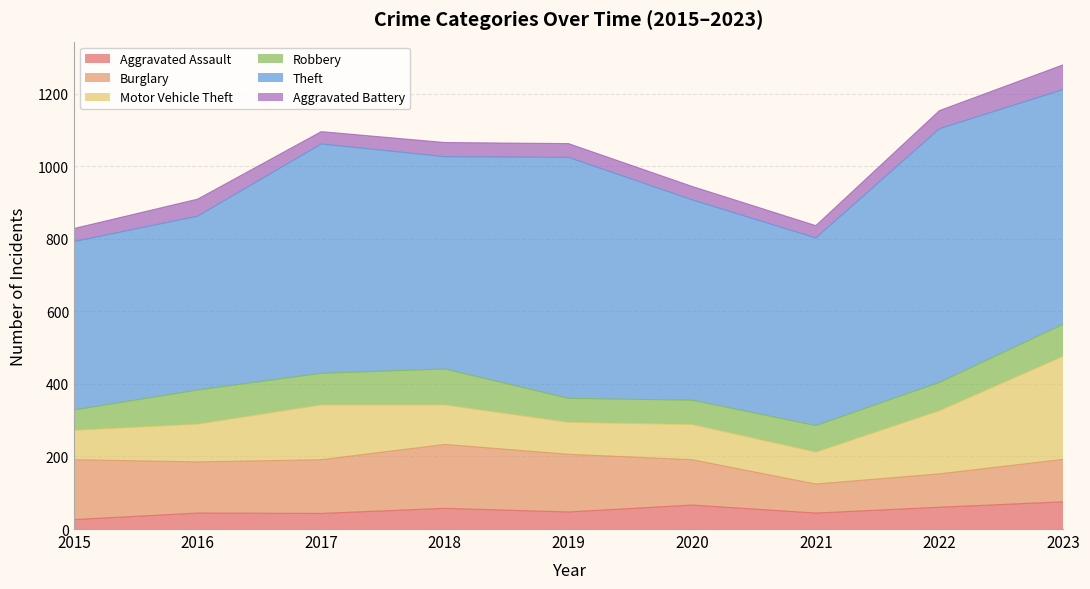

Is it true that Aggravated Battery equals 37 at 2020?

True